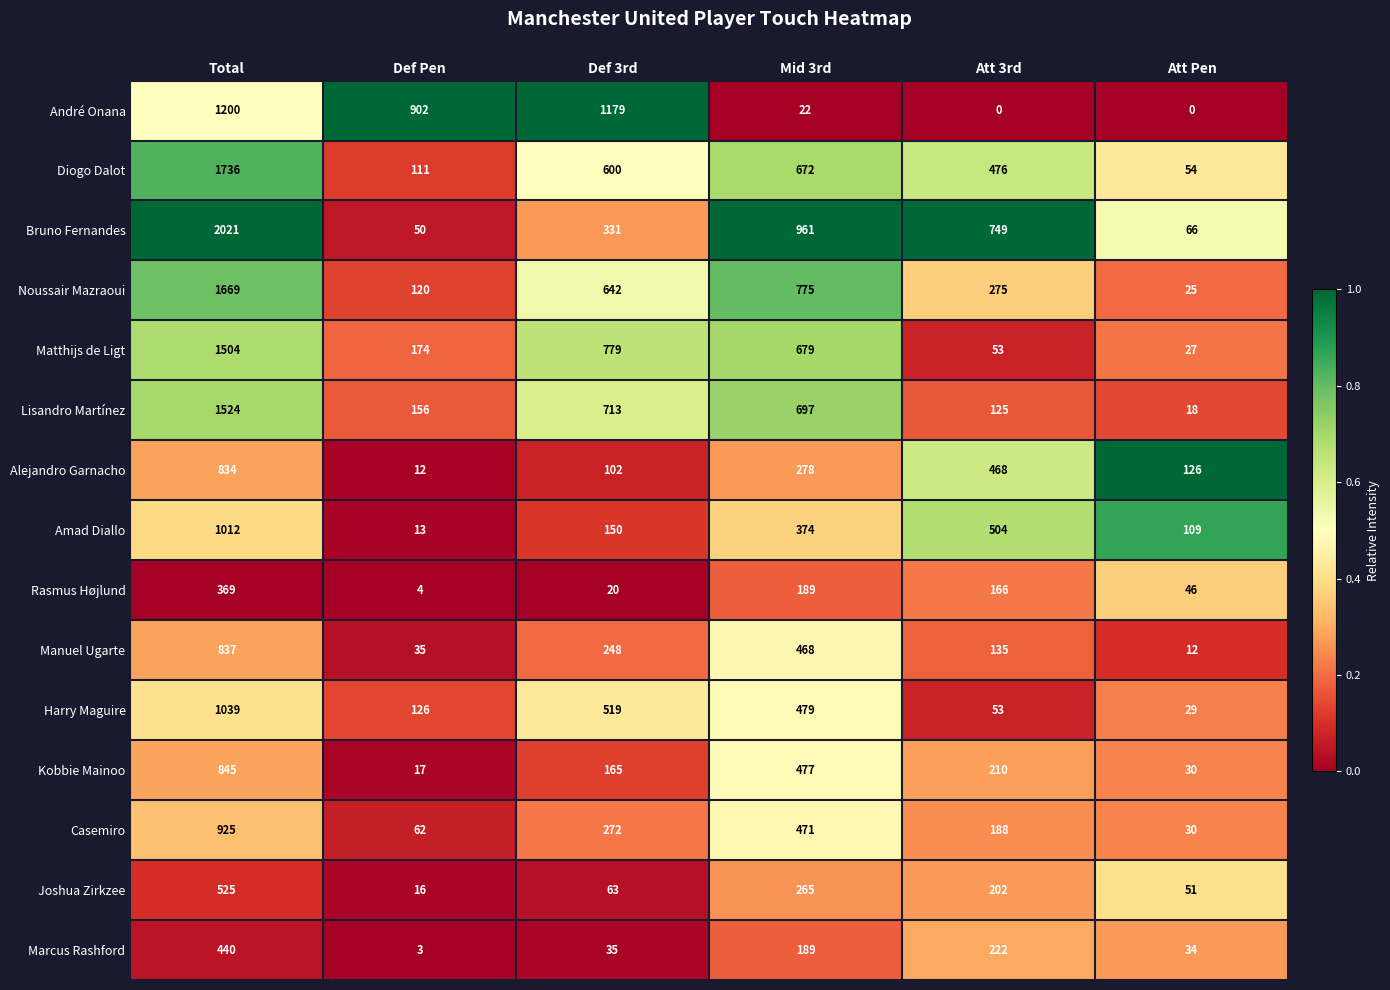

At which category does the chart reach its peak across all series?

Total